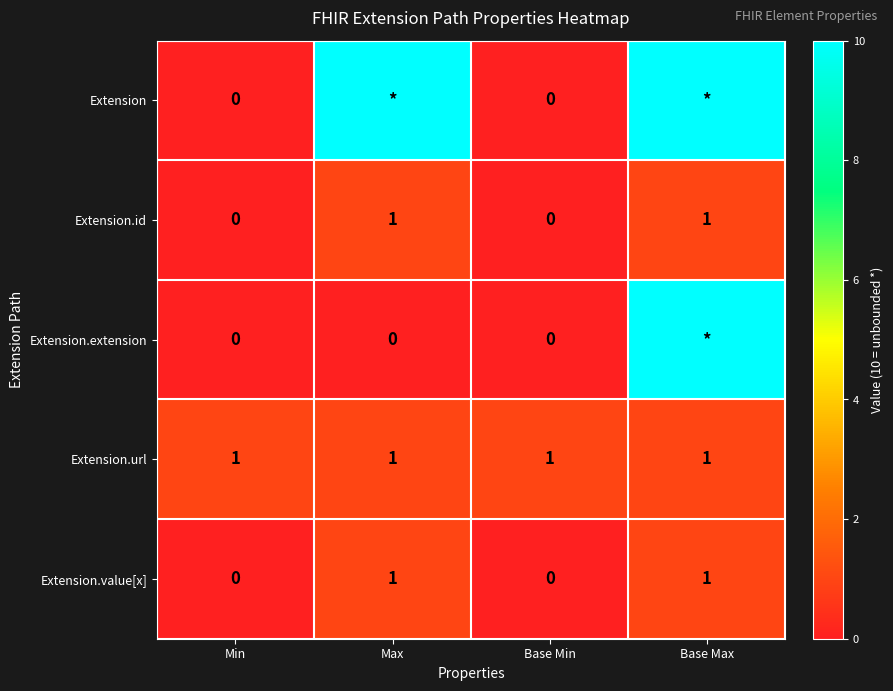

What is the difference between the maximum and minimum values in the Extension.id series?

1